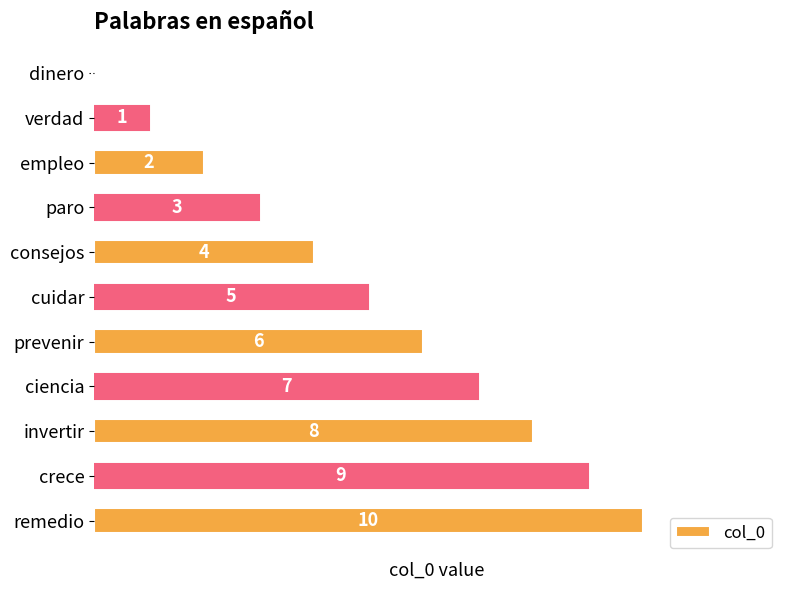

The chart shows a value of 10 at invertir. True or false?

False